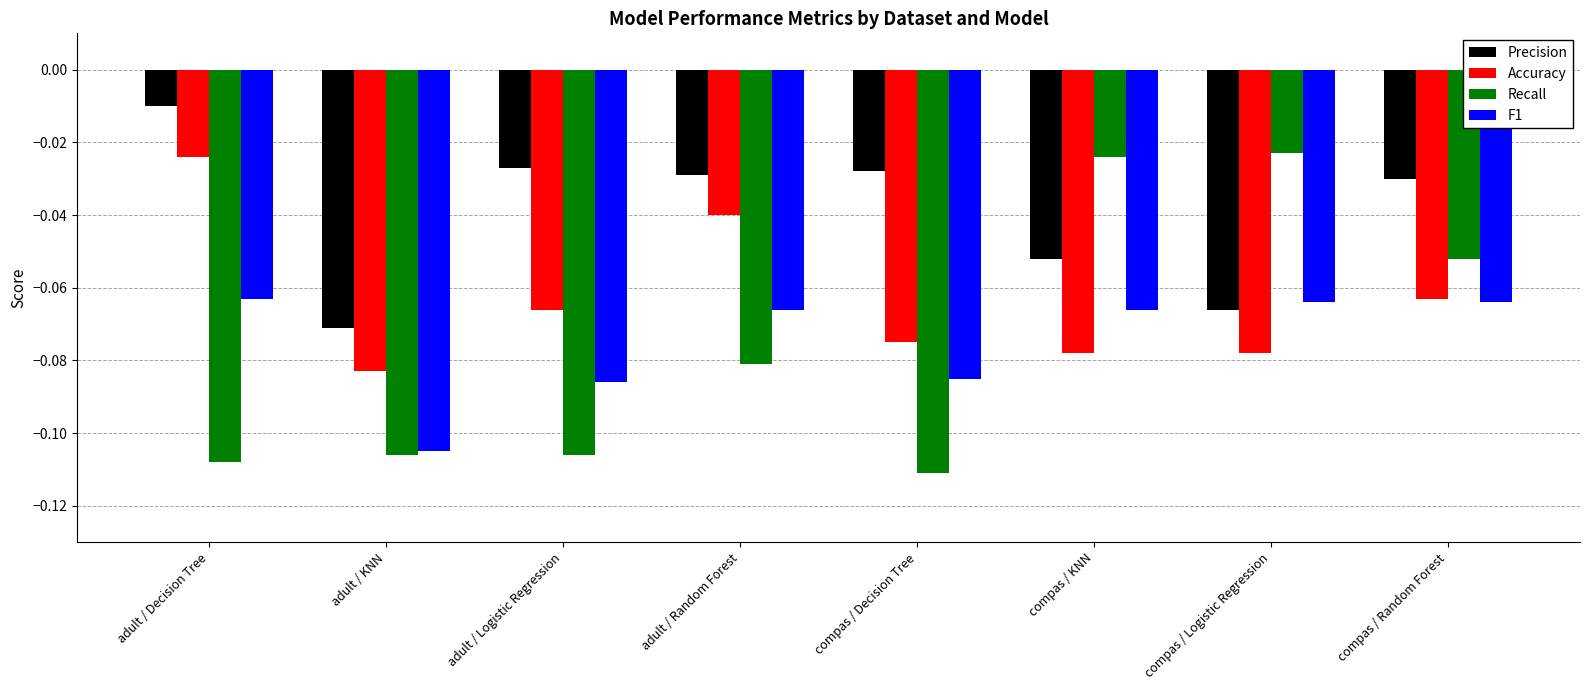

Between compas / Decision Tree and compas / KNN, which series saw the biggest shift?

Recall